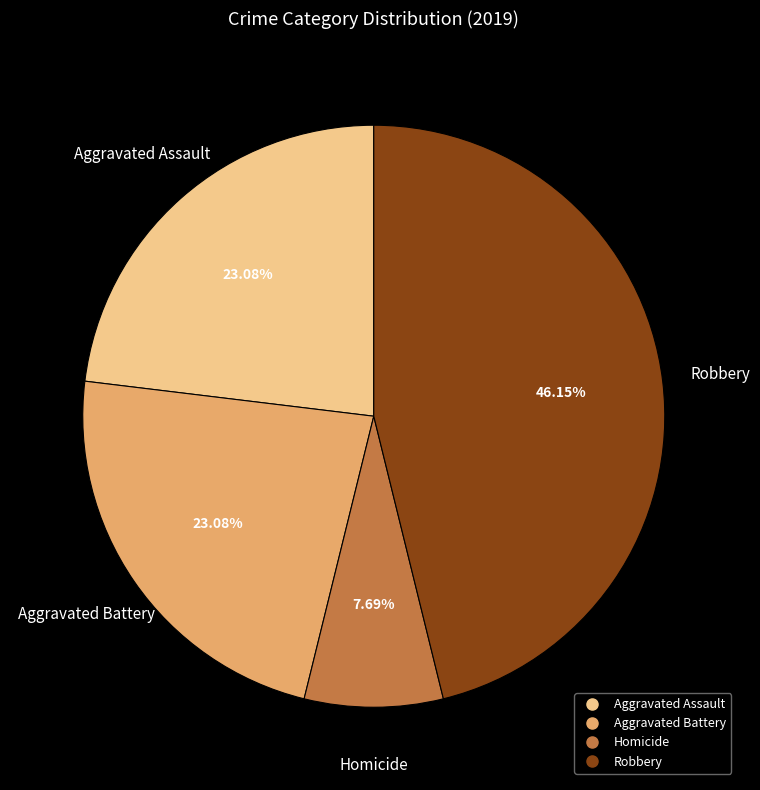

Is there any slice that represents more than half of the pie?

No